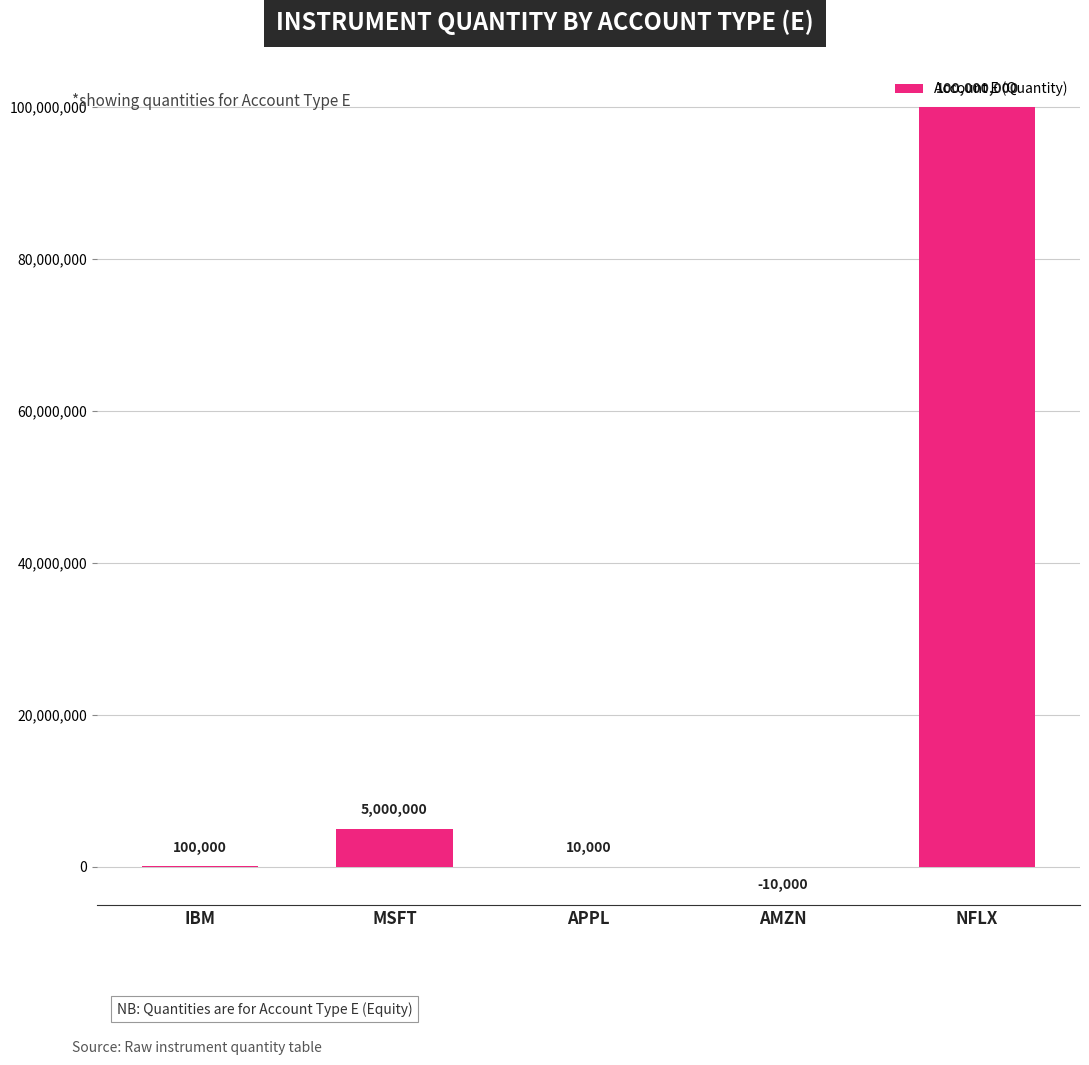

Reading left to right, transcribe all the data shown in this chart.

100000	5000000	10000	-10000	100000000